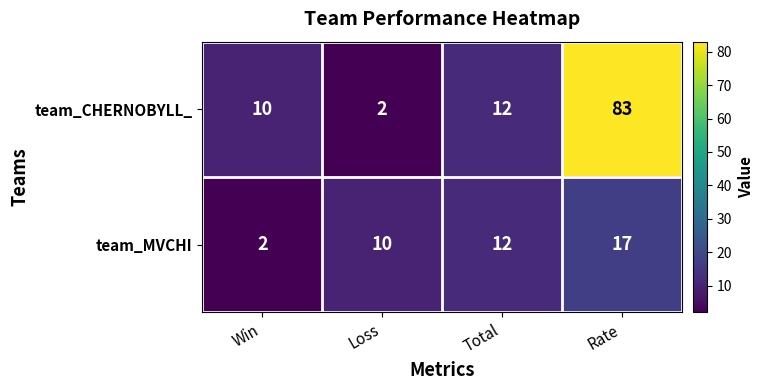

What is the total value across all series at Loss?

12